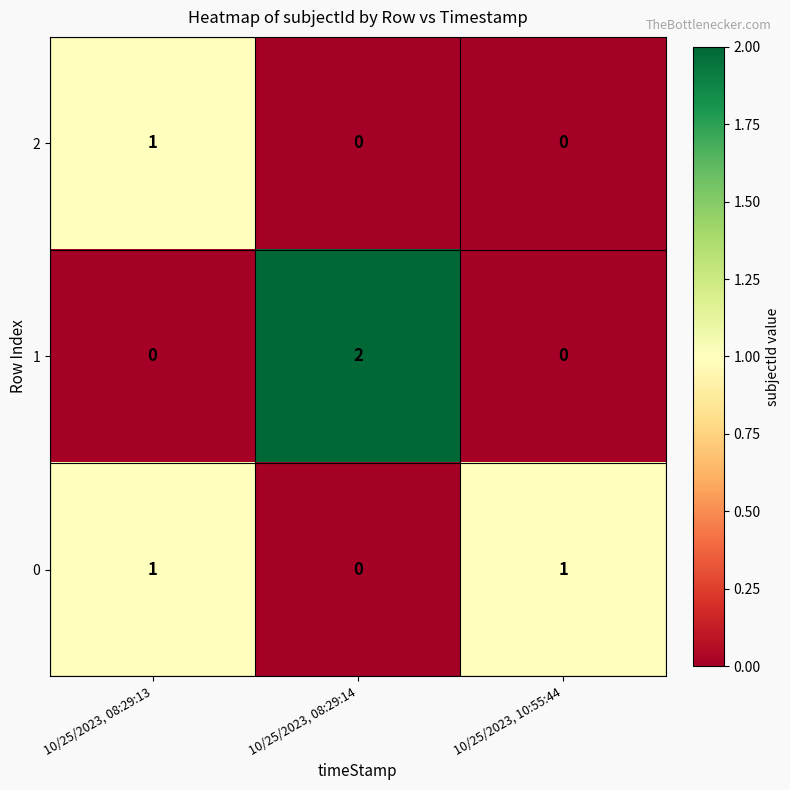

Is it true that 2 equals 0 at 10/25/2023, 10:55:44?

True